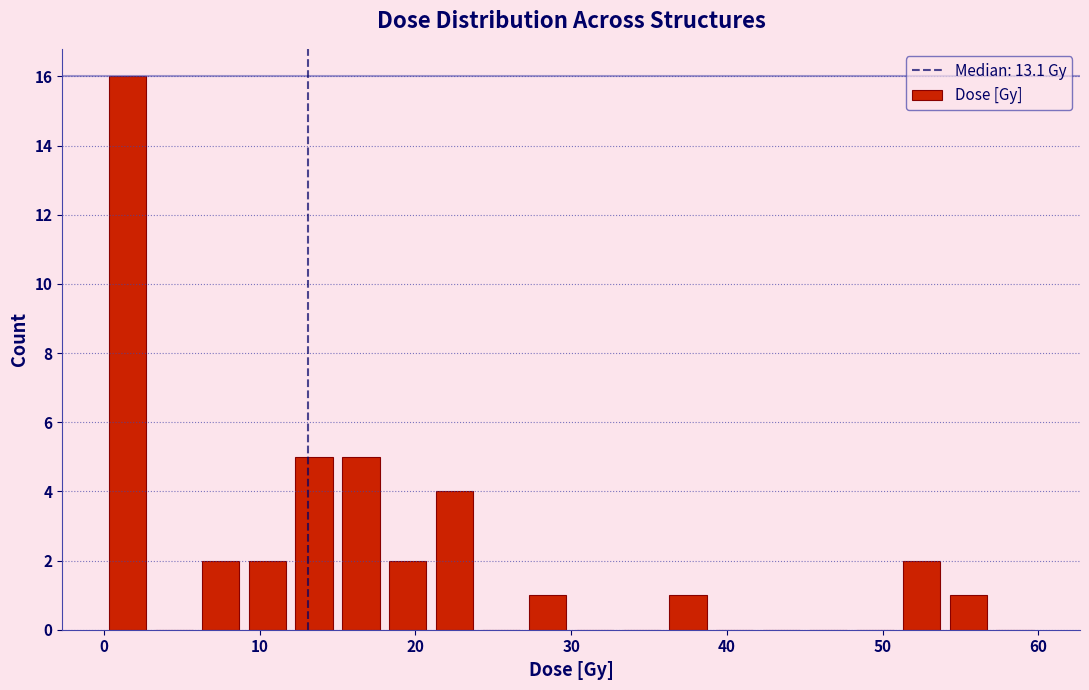

Around what value on the x-axis is the tallest bar? Give the approximate position of its centre, as read against the axis.

2